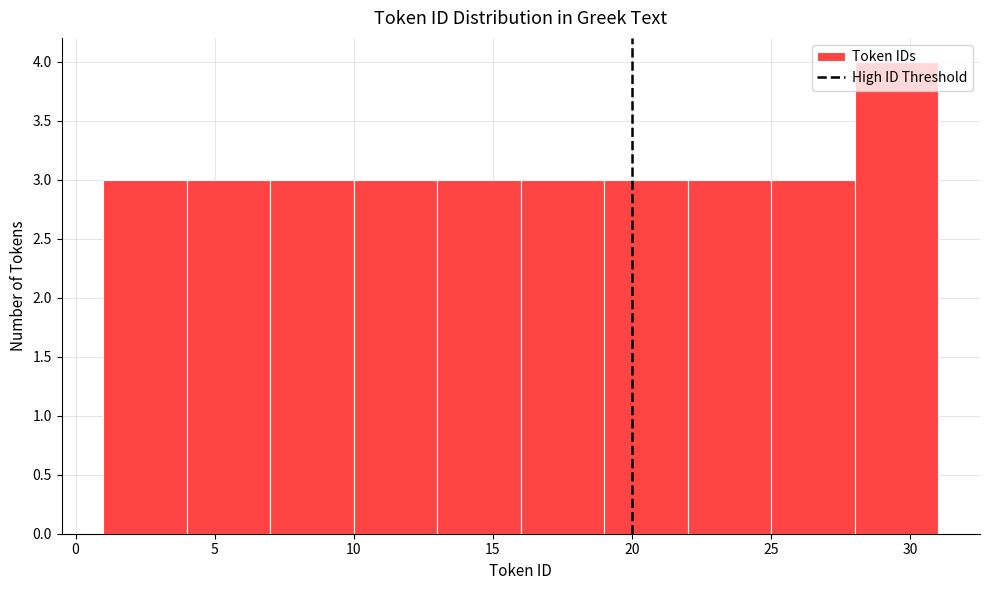

Which range on the x-axis has the tallest bar?

28 to 31